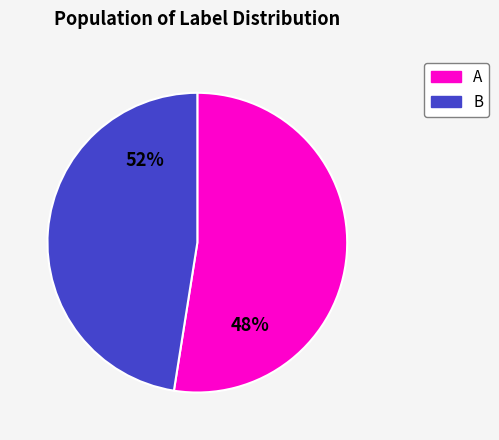

Is it true that B is 48% of the pie?

True